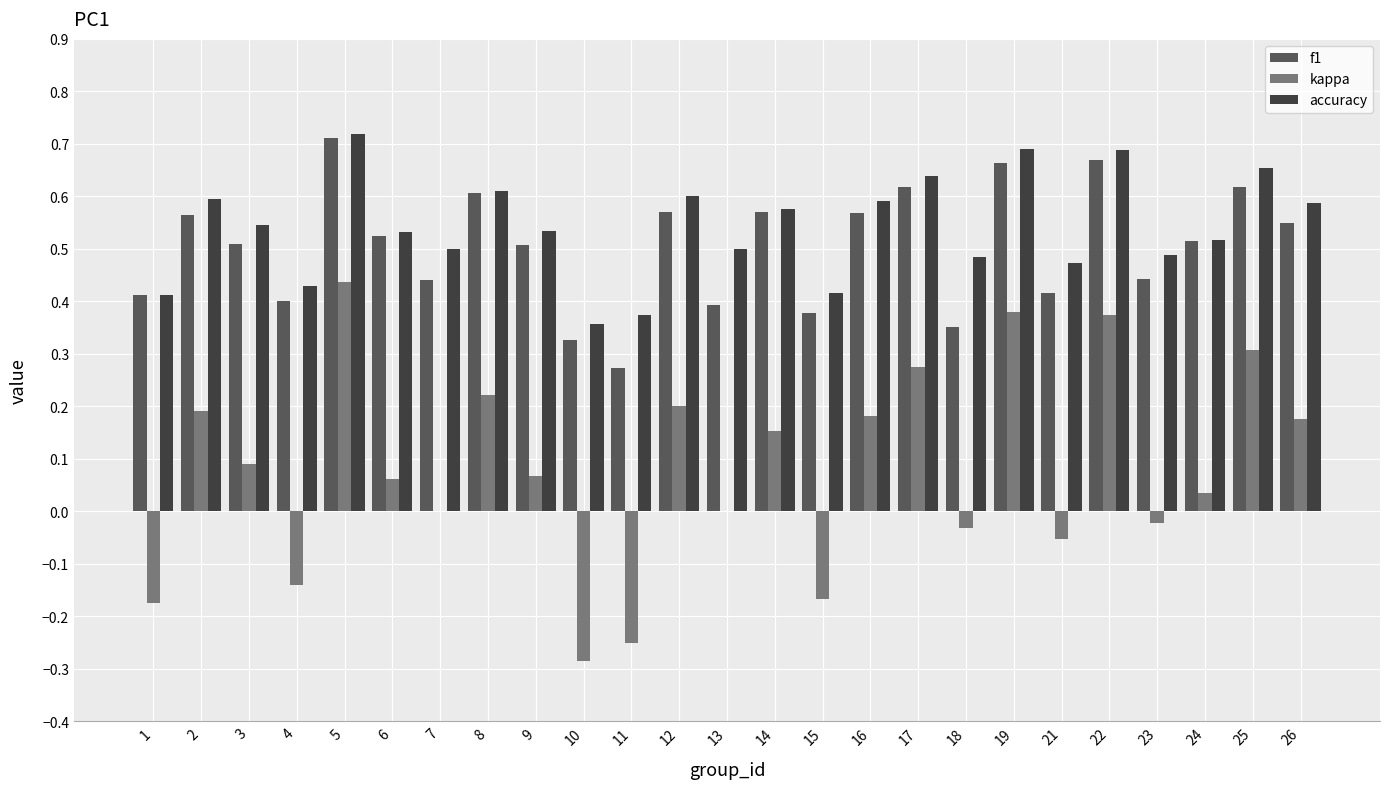

Which series has the largest total across all categories?

accuracy